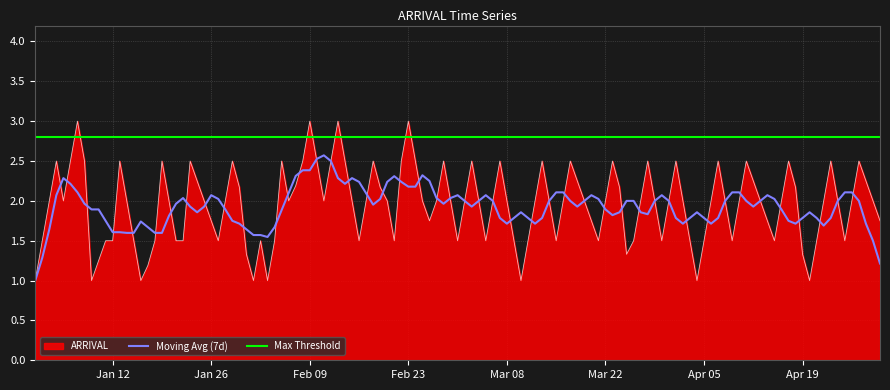

Between 2016-04-15 and 2016-04-01, which is larger?

2016-04-01